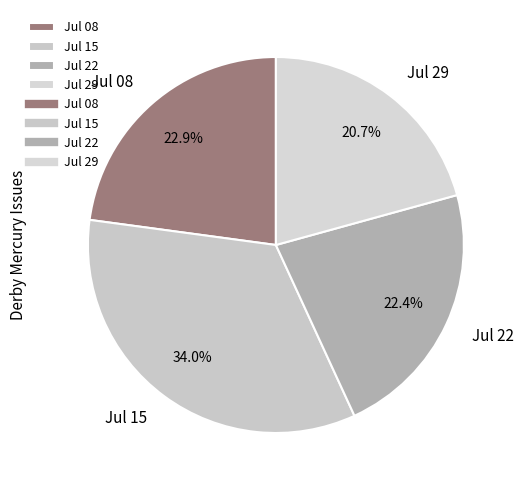

Does Jul 22 represent more than half of the total?

No